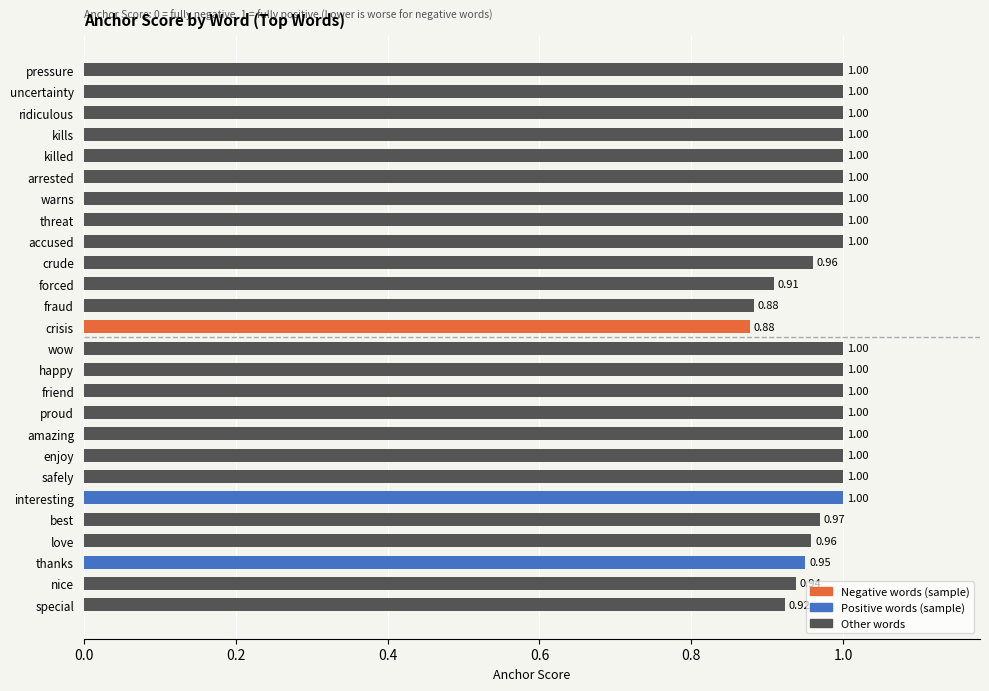

What is the sum of all values?

25.4